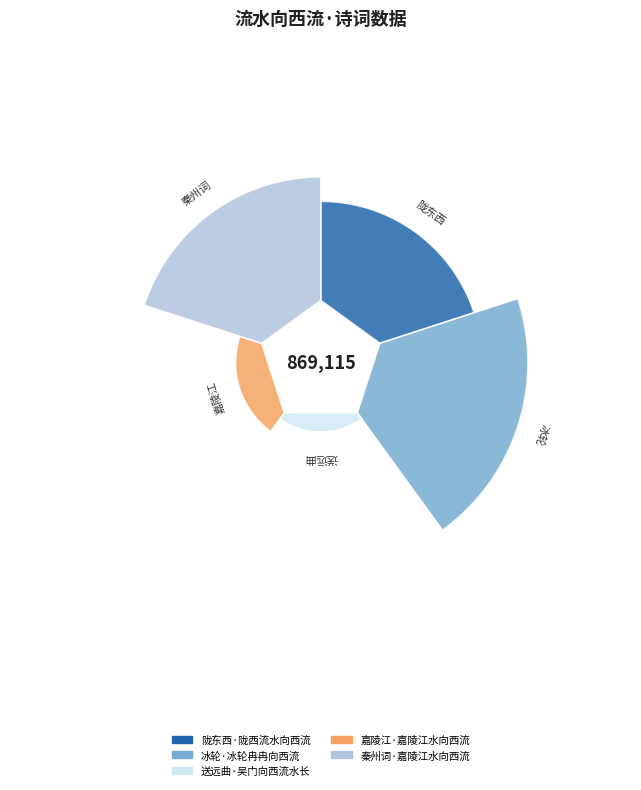

Is it true that 冰轮·冰轮冉冉向西流 is 26% of the pie?

False